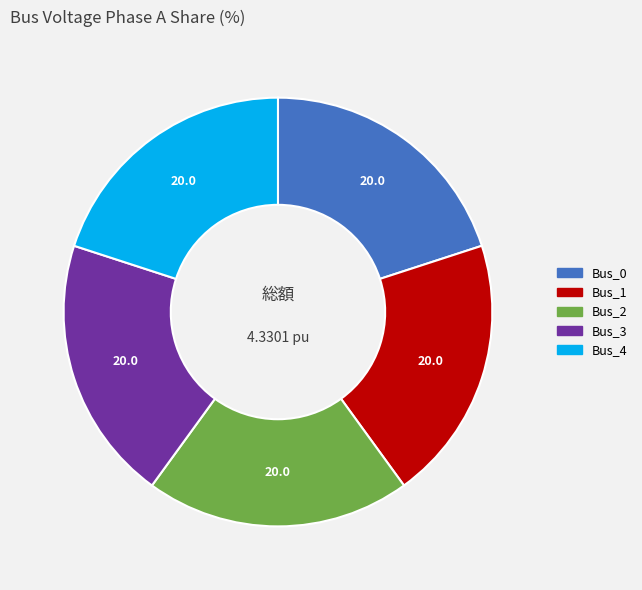

Approximately how many times larger is the value at Bus_2 compared to Bus_4?

1.0